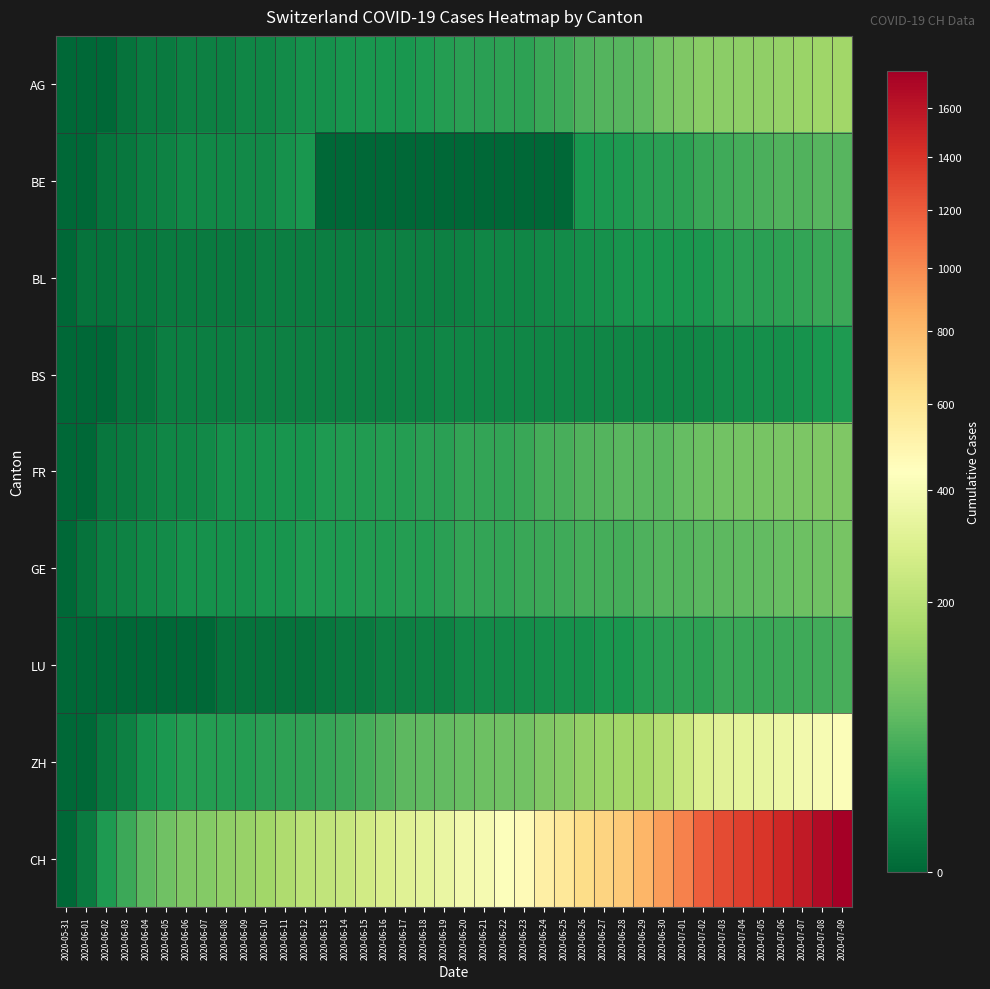

Reading left to right, list all the values displayed in this chart.

AG: 2020-05-31=0	2020-06-01=0	2020-06-02=0	2020-06-03=1	2020-06-04=3	2020-06-05=3	2020-06-06=5	2020-06-07=5	2020-06-08=5	2020-06-09=7	2020-06-10=7	2020-06-11=10	2020-06-12=13	2020-06-13=14	2020-06-14=16	2020-06-15=17	2020-06-16=18	2020-06-17=18	2020-06-18=21	2020-06-19=23	2020-06-20=26	2020-06-21=26	2020-06-22=28	2020-06-23=28	2020-06-24=35	2020-06-25=40	2020-06-26=50	2020-06-27=55	2020-06-28=59	2020-06-29=65	2020-06-30=88	2020-07-01=103	2020-07-02=116	2020-07-03=120	2020-07-04=123	2020-07-05=125	2020-07-06=132	2020-07-07=140	2020-07-08=147	2020-07-09=153
BE: 2020-05-31=0	2020-06-01=0	2020-06-02=1	2020-06-03=2	2020-06-04=4	2020-06-05=6	2020-06-06=8	2020-06-07=8	2020-06-08=8	2020-06-09=9	2020-06-10=9	2020-06-11=14	2020-06-12=17	2020-06-13=0	2020-06-14=0	2020-06-15=0	2020-06-16=0	2020-06-17=0	2020-06-18=0	2020-06-19=0	2020-06-20=0	2020-06-21=0	2020-06-22=0	2020-06-23=0	2020-06-24=0	2020-06-25=0	2020-06-26=18	2020-06-27=19	2020-06-28=21	2020-06-29=25	2020-06-30=27	2020-07-01=29	2020-07-02=35	2020-07-03=39	2020-07-04=43	2020-07-05=49	2020-07-06=52	2020-07-07=53	2020-07-08=57	2020-07-09=59
BL: 2020-05-31=0	2020-06-01=1	2020-06-02=1	2020-06-03=2	2020-06-04=2	2020-06-05=3	2020-06-06=3	2020-06-07=3	2020-06-08=3	2020-06-09=3	2020-06-10=4	2020-06-11=4	2020-06-12=4	2020-06-13=4	2020-06-14=4	2020-06-15=4	2020-06-16=5	2020-06-17=5	2020-06-18=5	2020-06-19=5	2020-06-20=6	2020-06-21=7	2020-06-22=7	2020-06-23=7	2020-06-24=9	2020-06-25=10	2020-06-26=12	2020-06-27=14	2020-06-28=16	2020-06-29=17	2020-06-30=17	2020-07-01=18	2020-07-02=19	2020-07-03=23	2020-07-04=27	2020-07-05=27	2020-07-06=29	2020-07-07=32	2020-07-08=35	2020-07-09=38
BS: 2020-05-31=0	2020-06-01=0	2020-06-02=0	2020-06-03=1	2020-06-04=1	2020-06-05=4	2020-06-06=4	2020-06-07=4	2020-06-08=4	2020-06-09=5	2020-06-10=5	2020-06-11=5	2020-06-12=5	2020-06-13=5	2020-06-14=5	2020-06-15=5	2020-06-16=5	2020-06-17=6	2020-06-18=6	2020-06-19=7	2020-06-20=7	2020-06-21=7	2020-06-22=7	2020-06-23=7	2020-06-24=7	2020-06-25=7	2020-06-26=7	2020-06-27=7	2020-06-28=7	2020-06-29=7	2020-06-30=7	2020-07-01=7	2020-07-02=8	2020-07-03=10	2020-07-04=11	2020-07-05=12	2020-07-06=12	2020-07-07=15	2020-07-08=18	2020-07-09=21
FR: 2020-05-31=0	2020-06-01=0	2020-06-02=2	2020-06-03=3	2020-06-04=5	2020-06-05=7	2020-06-06=7	2020-06-07=9	2020-06-08=13	2020-06-09=13	2020-06-10=15	2020-06-11=16	2020-06-12=16	2020-06-13=20	2020-06-14=22	2020-06-15=22	2020-06-16=23	2020-06-17=24	2020-06-18=26	2020-06-19=27	2020-06-20=32	2020-06-21=32	2020-06-22=32	2020-06-23=36	2020-06-24=44	2020-06-25=47	2020-06-26=52	2020-06-27=56	2020-06-28=61	2020-06-29=61	2020-06-30=61	2020-07-01=72	2020-07-02=80	2020-07-03=85	2020-07-04=88	2020-07-05=93	2020-07-06=95	2020-07-07=97	2020-07-08=100	2020-07-09=101
GE: 2020-05-31=0	2020-06-01=1	2020-06-02=4	2020-06-03=6	2020-06-04=8	2020-06-05=10	2020-06-06=13	2020-06-07=13	2020-06-08=14	2020-06-09=14	2020-06-10=16	2020-06-11=16	2020-06-12=20	2020-06-13=20	2020-06-14=20	2020-06-15=22	2020-06-16=22	2020-06-17=23	2020-06-18=23	2020-06-19=27	2020-06-20=31	2020-06-21=31	2020-06-22=32	2020-06-23=36	2020-06-24=38	2020-06-25=40	2020-06-26=43	2020-06-27=43	2020-06-28=44	2020-06-29=51	2020-06-30=55	2020-07-01=56	2020-07-02=61	2020-07-03=63	2020-07-04=66	2020-07-05=68	2020-07-06=75	2020-07-07=79	2020-07-08=83	2020-07-09=91
LU: 2020-05-31=0	2020-06-01=0	2020-06-02=0	2020-06-03=0	2020-06-04=0	2020-06-05=0	2020-06-06=0	2020-06-07=0	2020-06-08=1	2020-06-09=1	2020-06-10=1	2020-06-11=1	2020-06-12=1	2020-06-13=2	2020-06-14=3	2020-06-15=3	2020-06-16=5	2020-06-17=5	2020-06-18=6	2020-06-19=6	2020-06-20=9	2020-06-21=10	2020-06-22=10	2020-06-23=11	2020-06-24=12	2020-06-25=14	2020-06-26=14	2020-06-27=17	2020-06-28=18	2020-06-29=23	2020-06-30=27	2020-07-01=28	2020-07-02=28	2020-07-03=35	2020-07-04=36	2020-07-05=36	2020-07-06=37	2020-07-07=40	2020-07-08=42	2020-07-09=46
ZH: 2020-05-31=0	2020-06-01=0	2020-06-02=2	2020-06-03=5	2020-06-04=13	2020-06-05=19	2020-06-06=23	2020-06-07=23	2020-06-08=23	2020-06-09=23	2020-06-10=26	2020-06-11=28	2020-06-12=30	2020-06-13=33	2020-06-14=38	2020-06-15=45	2020-06-16=52	2020-06-17=62	2020-06-18=67	2020-06-19=68	2020-06-20=75	2020-06-21=80	2020-06-22=83	2020-06-23=87	2020-06-24=103	2020-06-25=111	2020-06-26=130	2020-06-27=142	2020-06-28=153	2020-06-29=162	2020-06-30=190	2020-07-01=238	2020-07-02=294	2020-07-03=317	2020-07-04=330	2020-07-05=338	2020-07-06=357	2020-07-07=382	2020-07-08=405	2020-07-09=424
CH: 2020-05-31=0	2020-06-01=3	2020-06-02=20	2020-06-03=38	2020-06-04=62	2020-06-05=84	2020-06-06=100	2020-06-07=107	2020-06-08=125	2020-06-09=136	2020-06-10=154	2020-06-11=178	2020-06-12=206	2020-06-13=218	2020-06-14=234	2020-06-15=258	2020-06-16=285	2020-06-17=309	2020-06-18=325	2020-06-19=353	2020-06-20=385	2020-06-21=399	2020-06-22=431	2020-06-23=462	2020-06-24=528	2020-06-25=572	2020-06-26=640	2020-06-27=683	2020-06-28=722	2020-06-29=813	2020-06-30=918	2020-07-01=1036	2020-07-02=1185	2020-07-03=1284	2020-07-04=1334	2020-07-05=1387	2020-07-06=1468	2020-07-07=1567	2020-07-08=1668	2020-07-09=1757